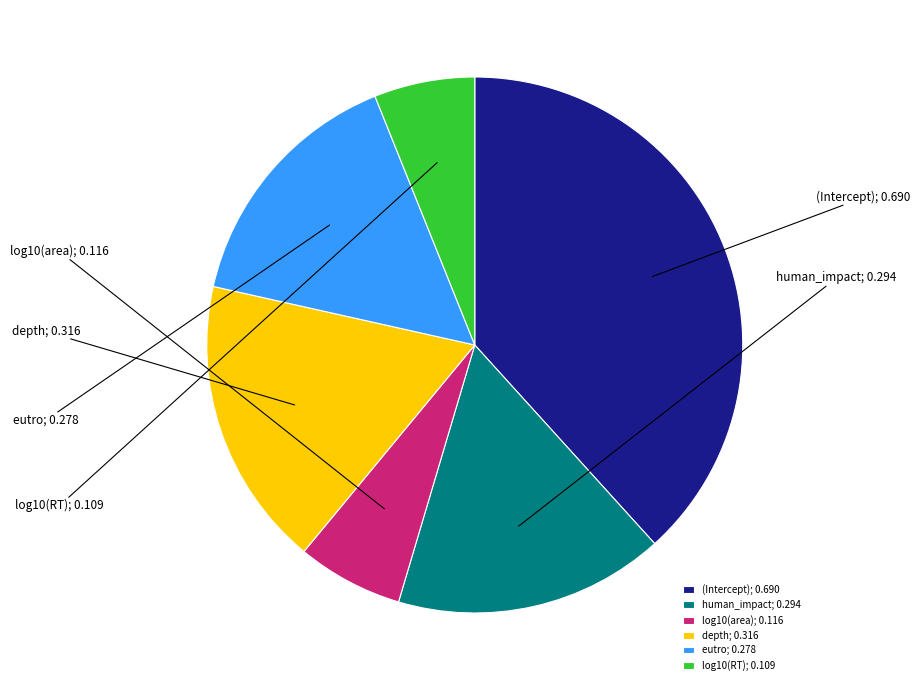

Is the sum of depth and log10(RT) greater than half?

No